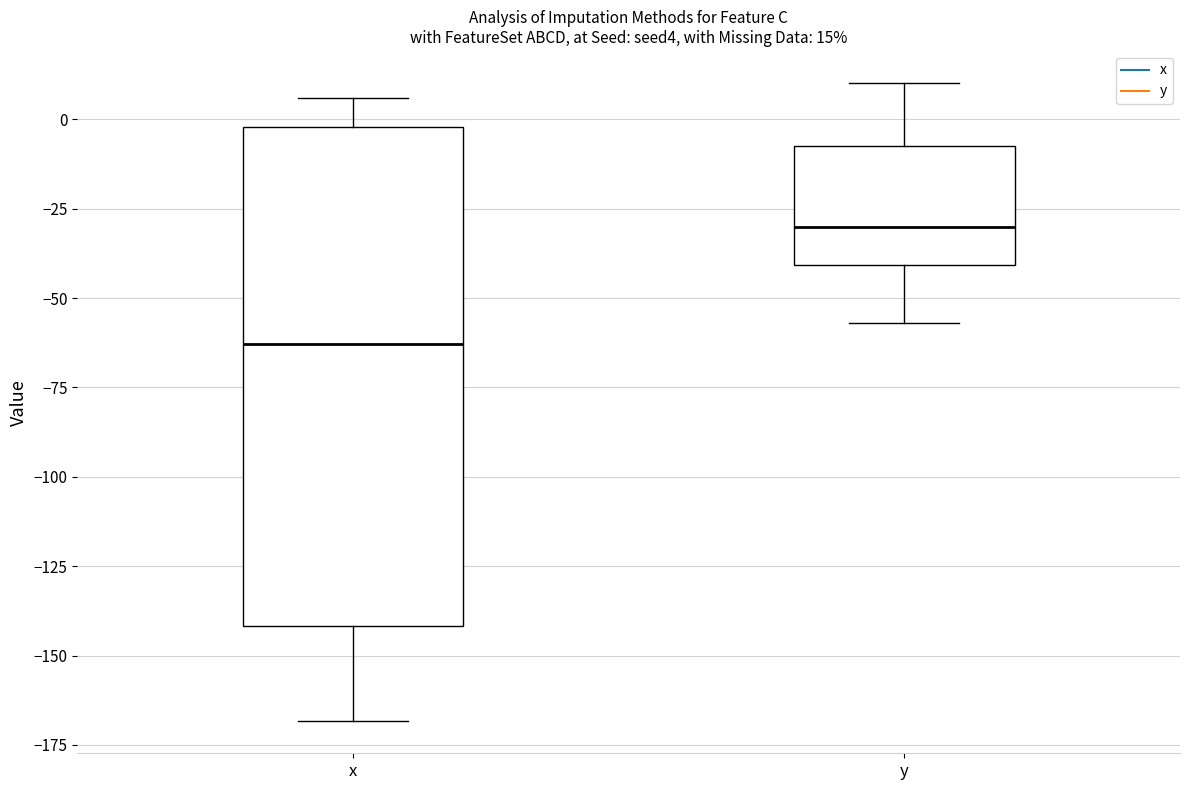

Which box is the tallest, from its lower edge to its upper edge?

x